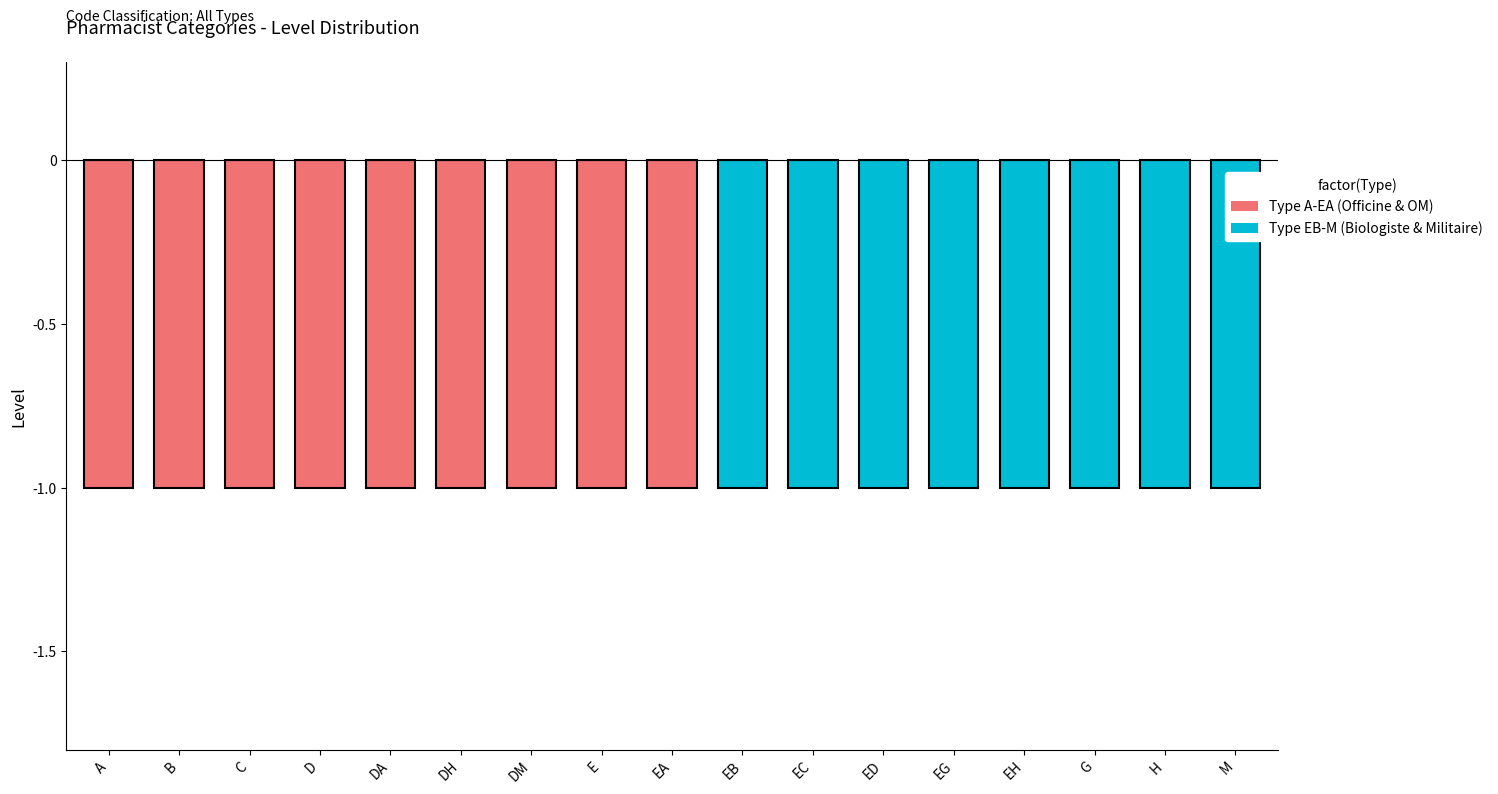

What is the difference between the maximum and second lowest values in the Type EB-M (Biologiste & Militaire) series?

1